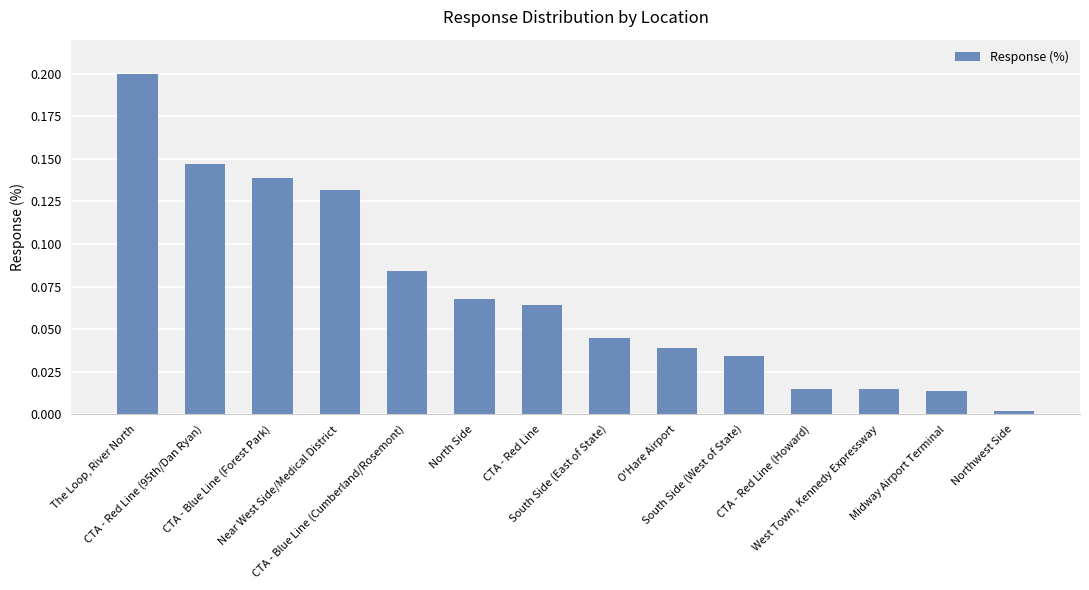

The chart shows a value of 0.3 at The Loop, River North. True or false?

False